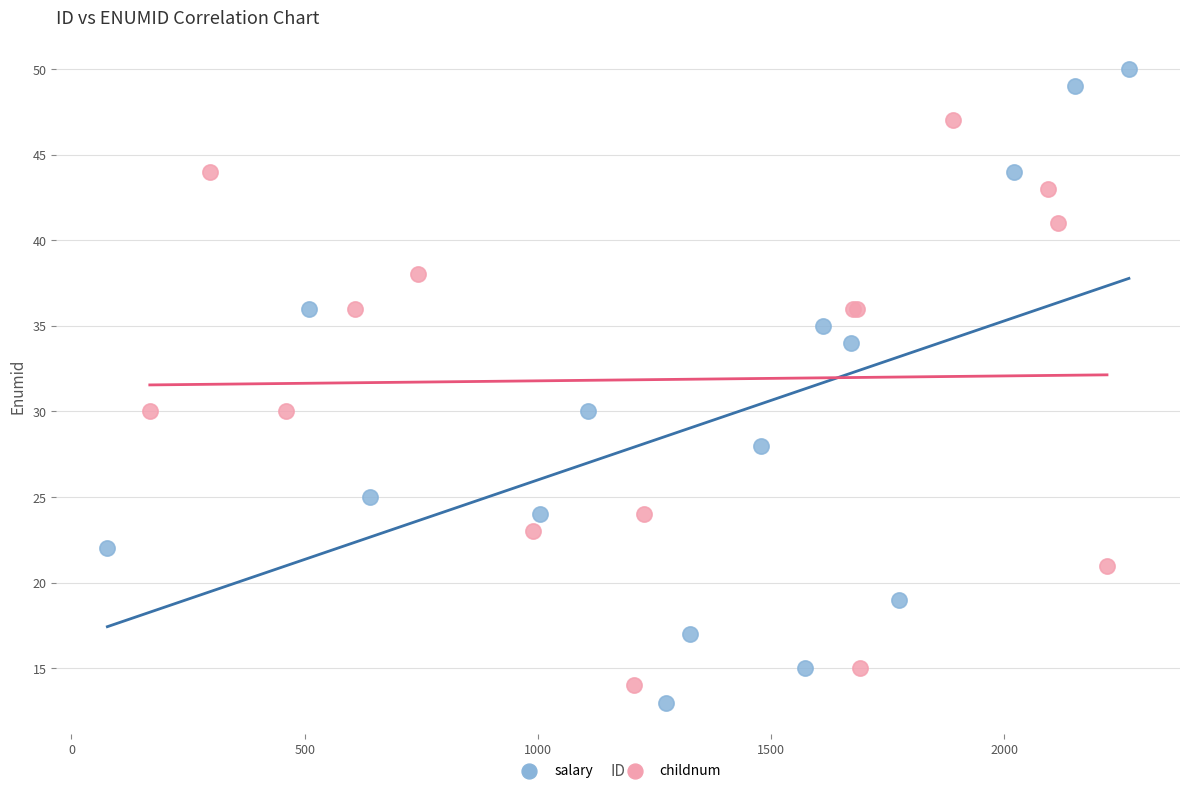

What are all the series names shown in the legend?

salary, childnum